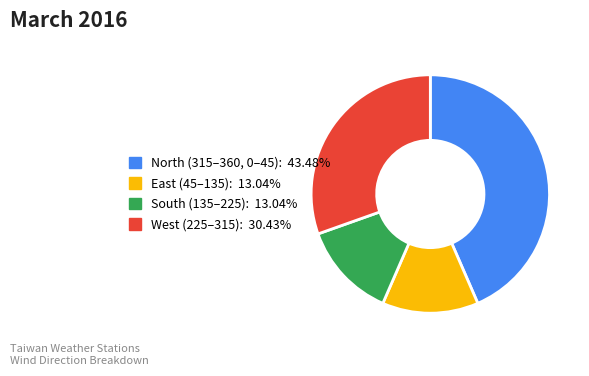

Does any single category account for the majority?

No